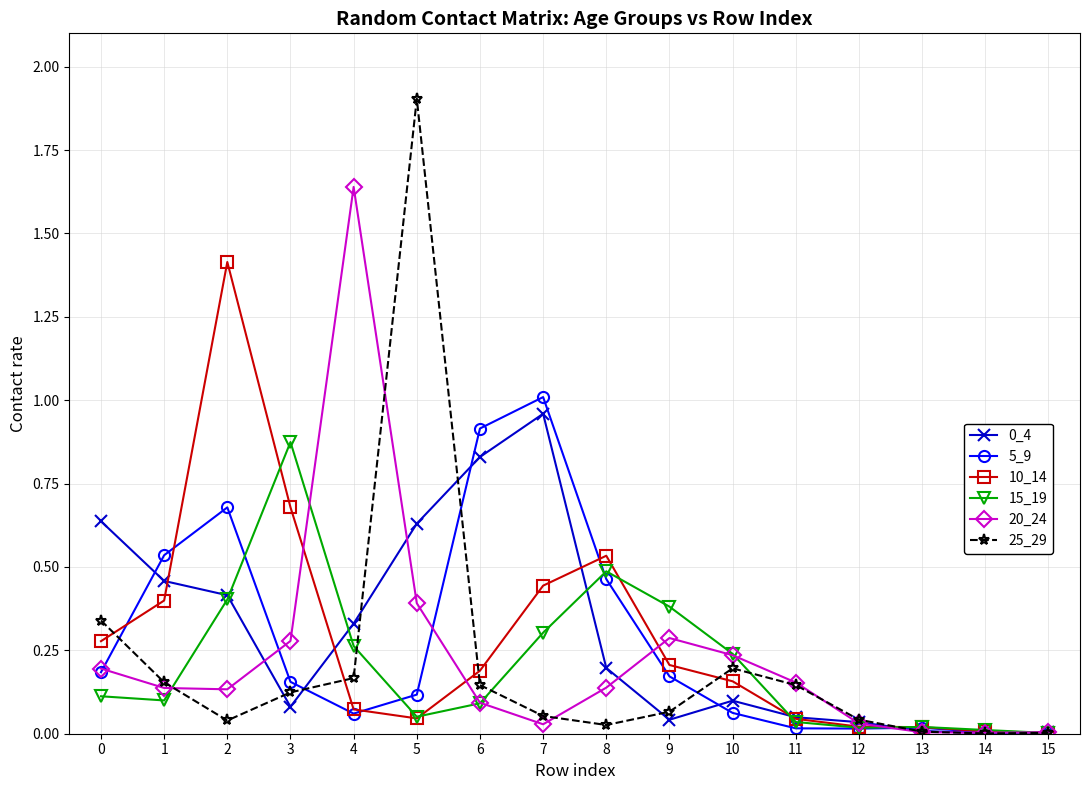

Which series has the widest spread of values?

25_29